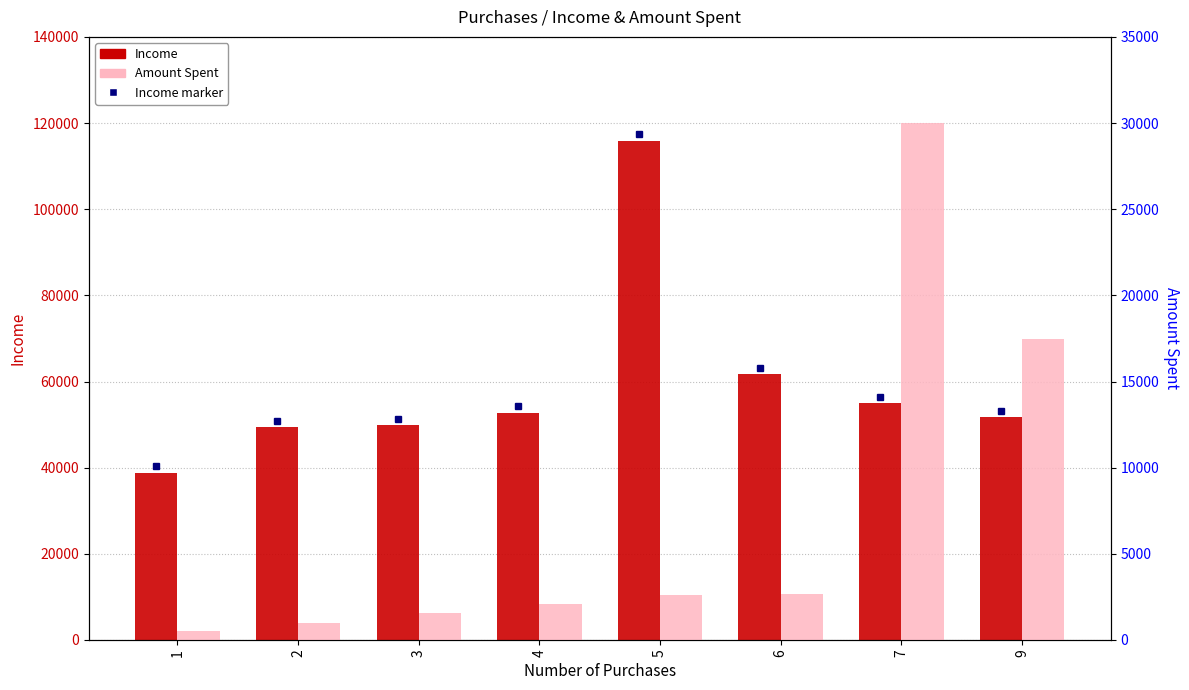

How many values in the Amount Spent series are below 2610?

4